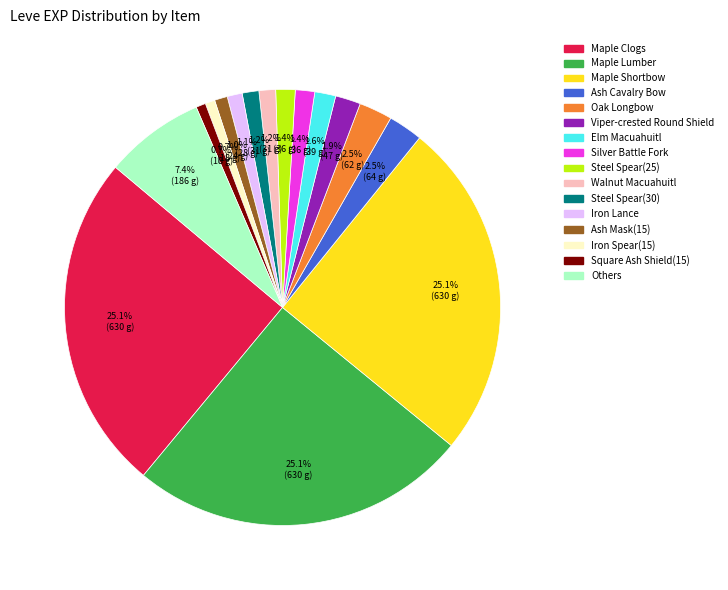

Is there any slice that represents more than half of the pie?

No